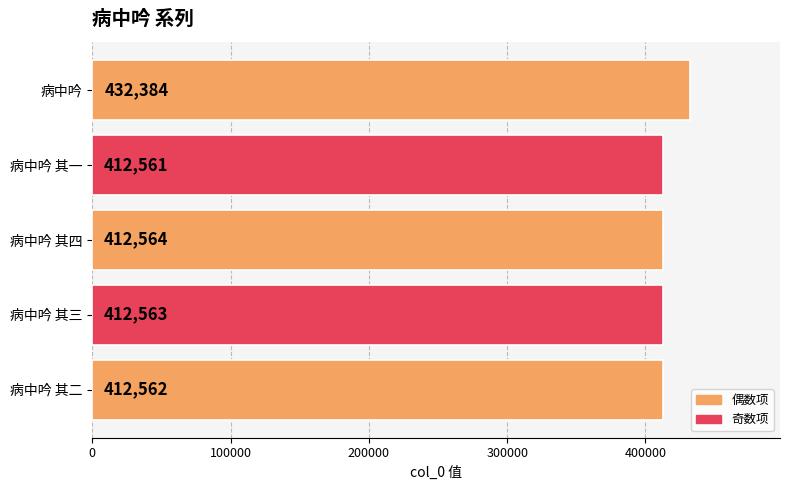

What is the average value?

416527